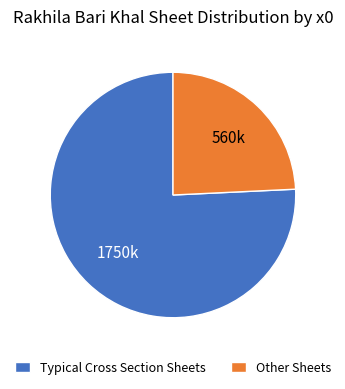

Which category has the smallest portion of the pie?

Other Sheets